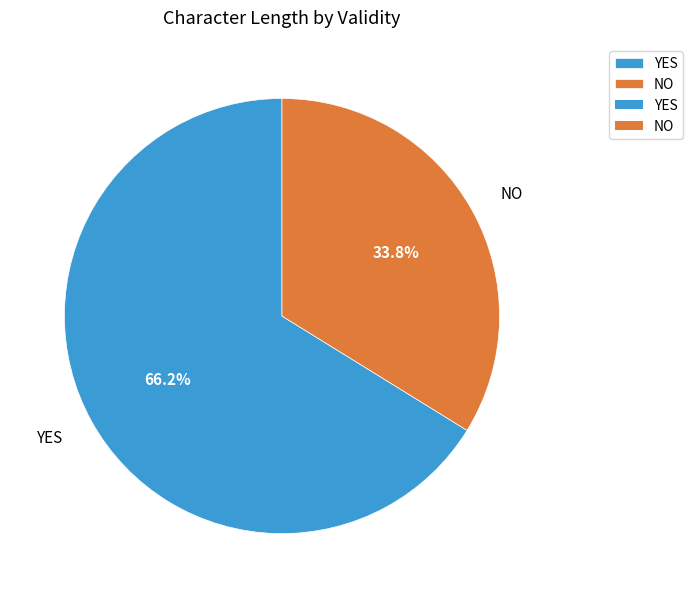

What percentage is NOT represented by NO?

66.2%